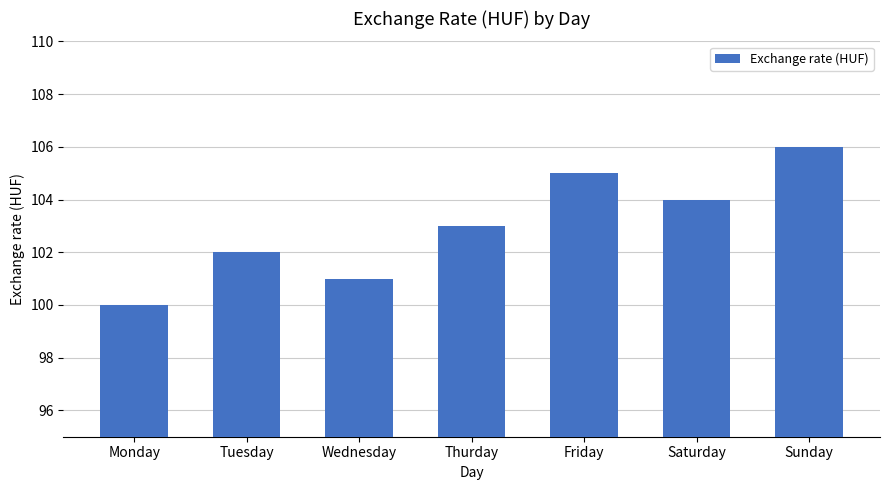

Which category has the lowest value across all series?

Monday